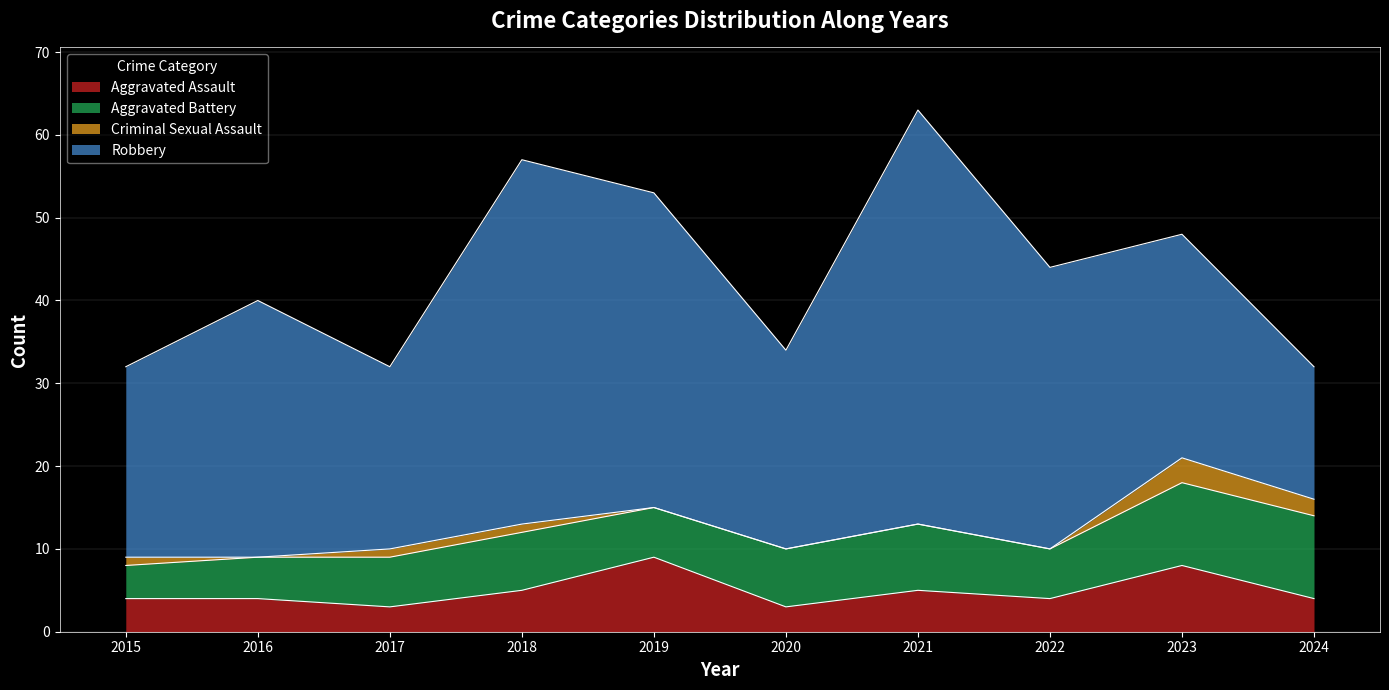

Reading left to right, extract all data points from this chart.

Aggravated Assault: 2015=4	2016=4	2017=3	2018=5	2019=9	2020=3	2021=5	2022=4	2023=8	2024=4
Aggravated Battery: 2015=4	2016=5	2017=6	2018=7	2019=6	2020=7	2021=8	2022=6	2023=10	2024=10
Criminal Sexual Assault: 2015=1	2016=0	2017=1	2018=1	2019=0	2020=0	2021=0	2022=0	2023=3	2024=2
Robbery: 2015=23	2016=31	2017=22	2018=44	2019=38	2020=24	2021=50	2022=34	2023=27	2024=16